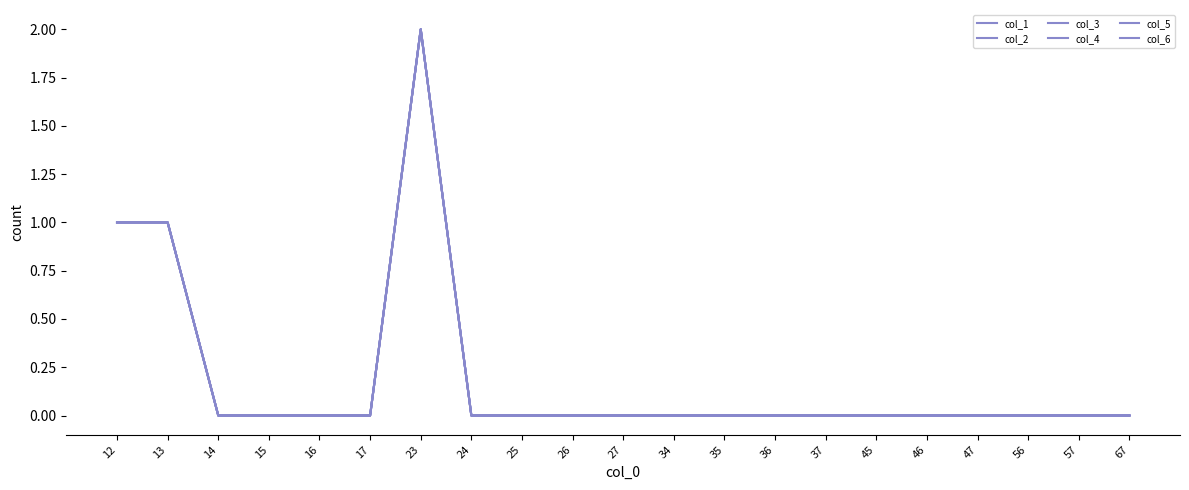

Is this an area chart (filled region under the line)?

No